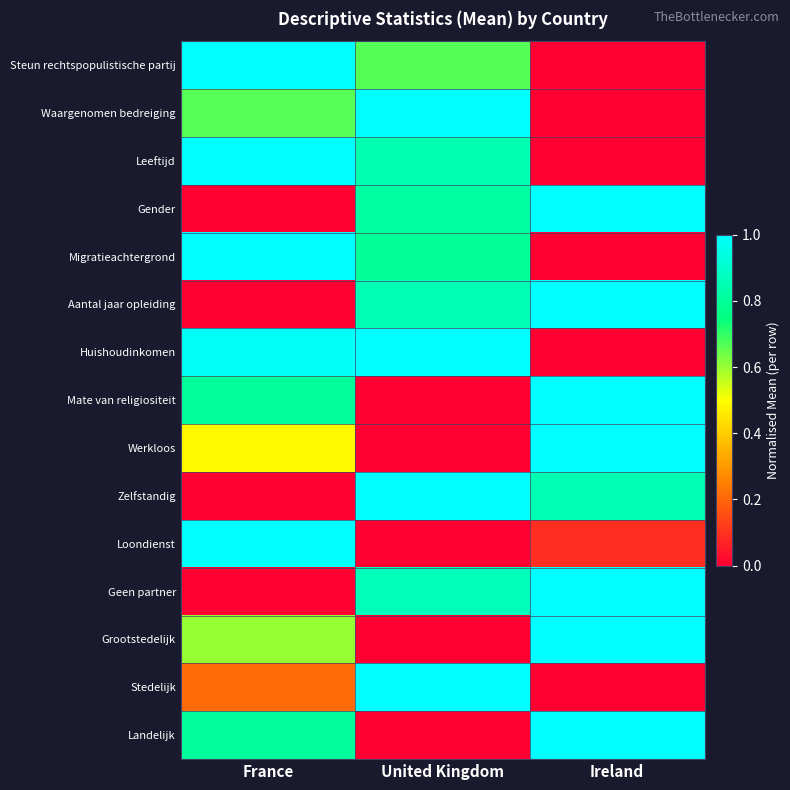

Which label corresponds to the smallest value in the chart?

Ireland